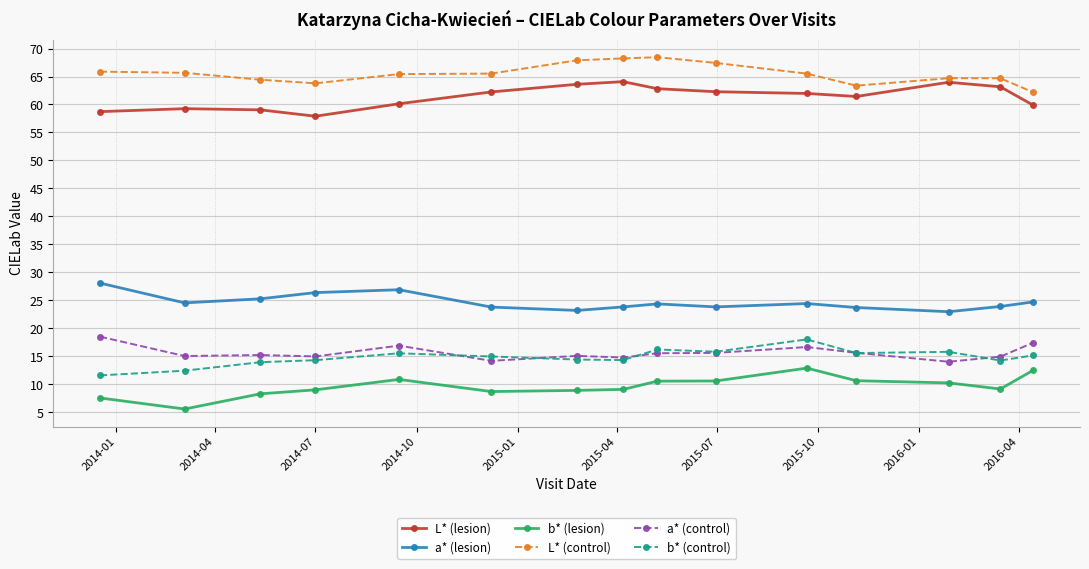

Which series has the largest total across all categories?

L* (control)